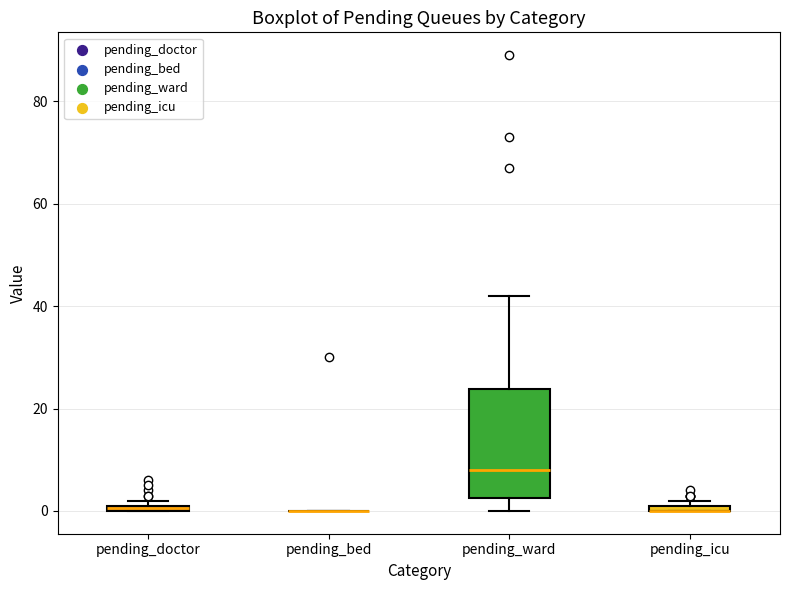

Which box is the tallest, from its lower edge to its upper edge?

pending_ward